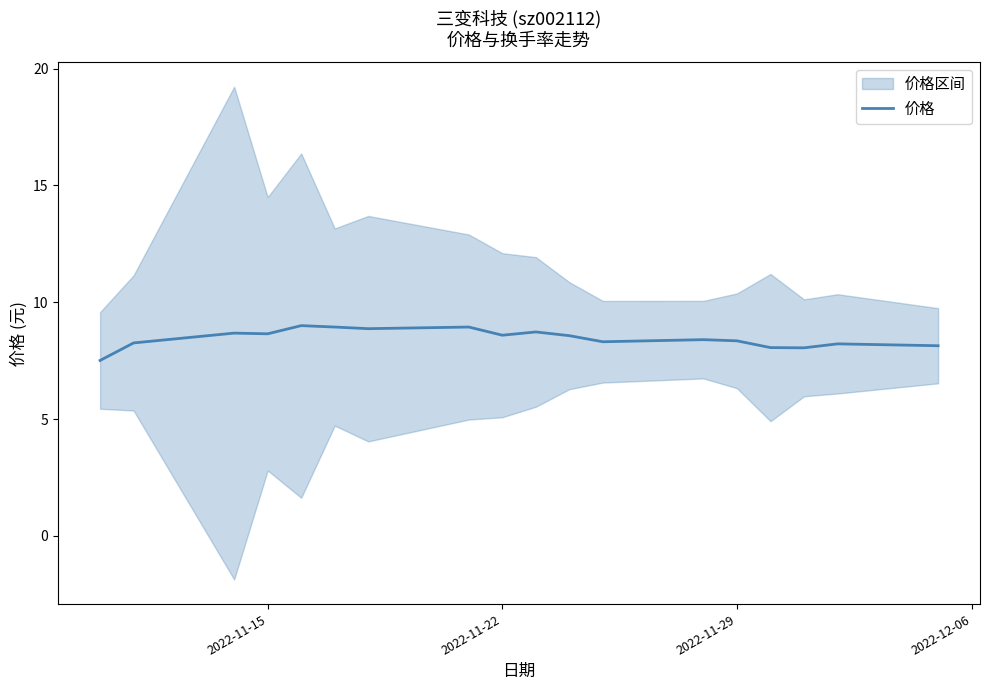

What is the minimum value for 价格?

7.5